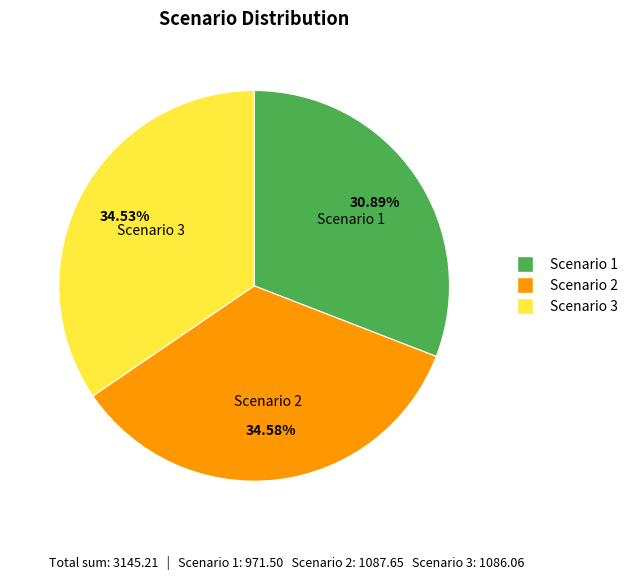

What is the ratio of the value at Scenario 2 to the value at Scenario 1?

1.1